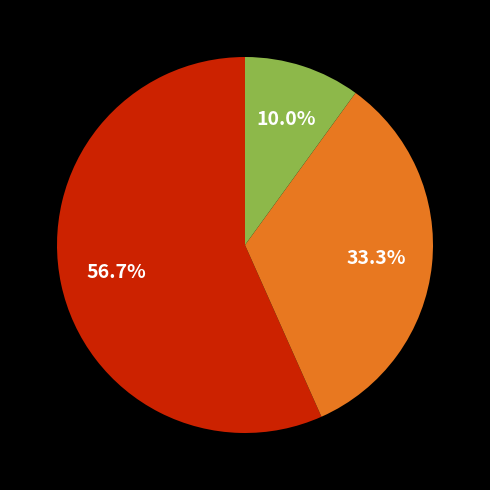

Does any single category account for the majority?

Yes